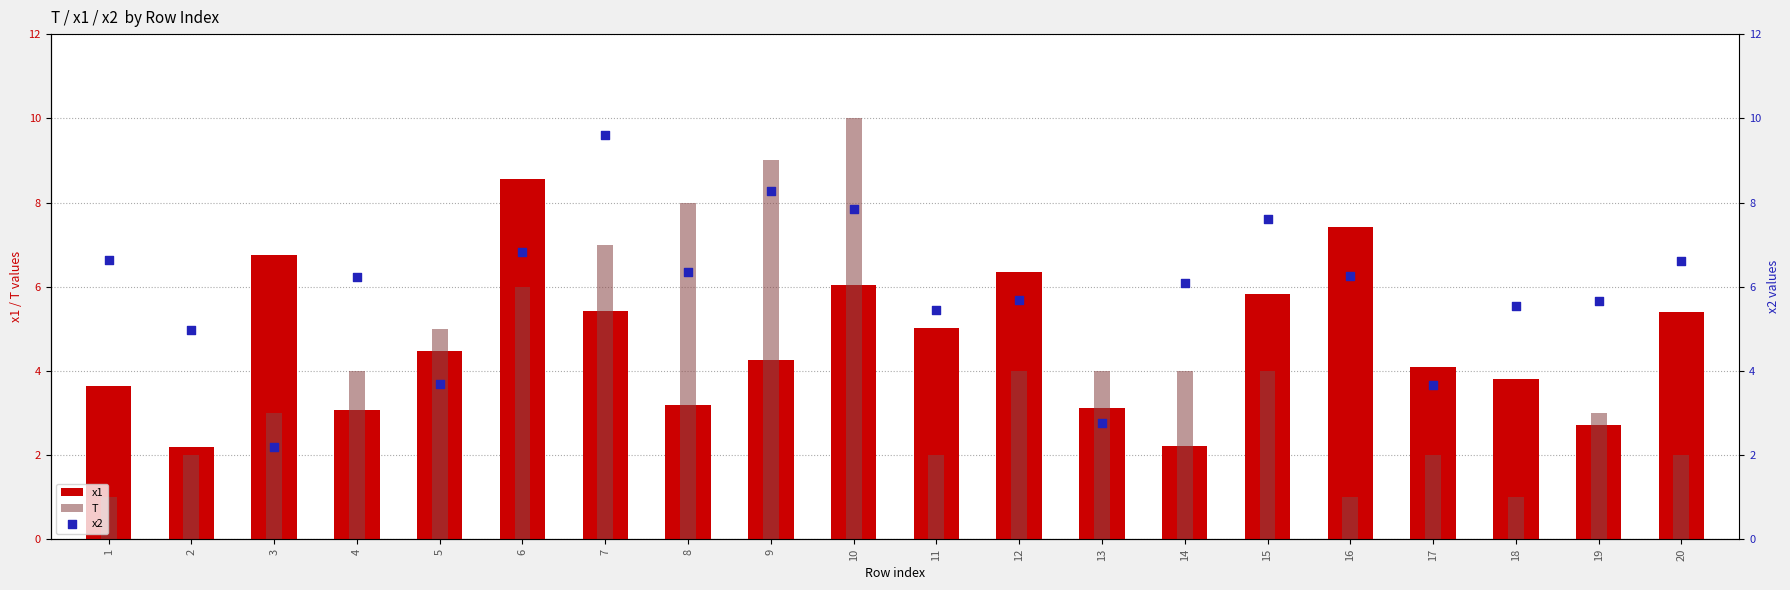

Which series reaches the minimum Y coordinate?

T